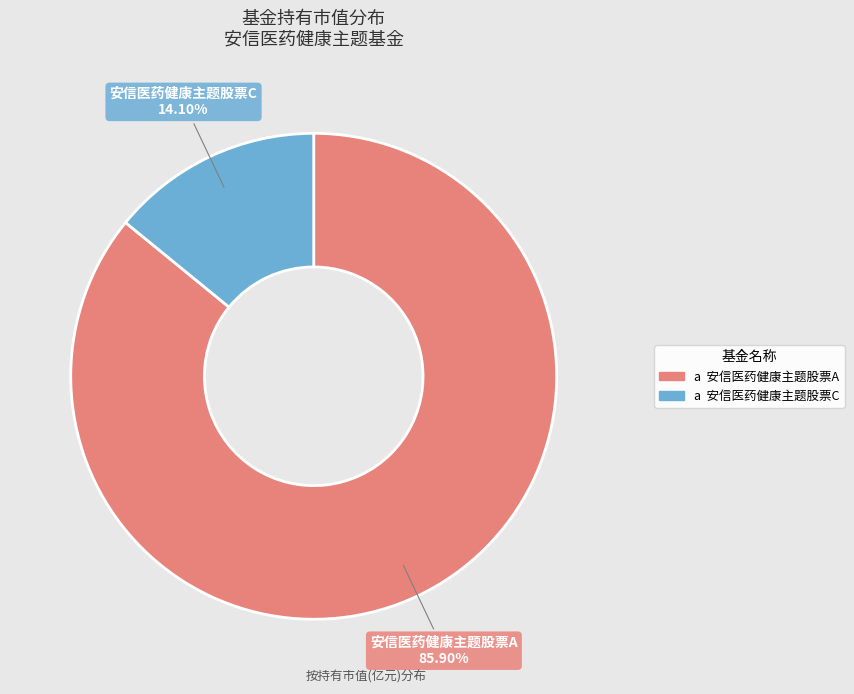

Is there a majority slice in this chart?

Yes